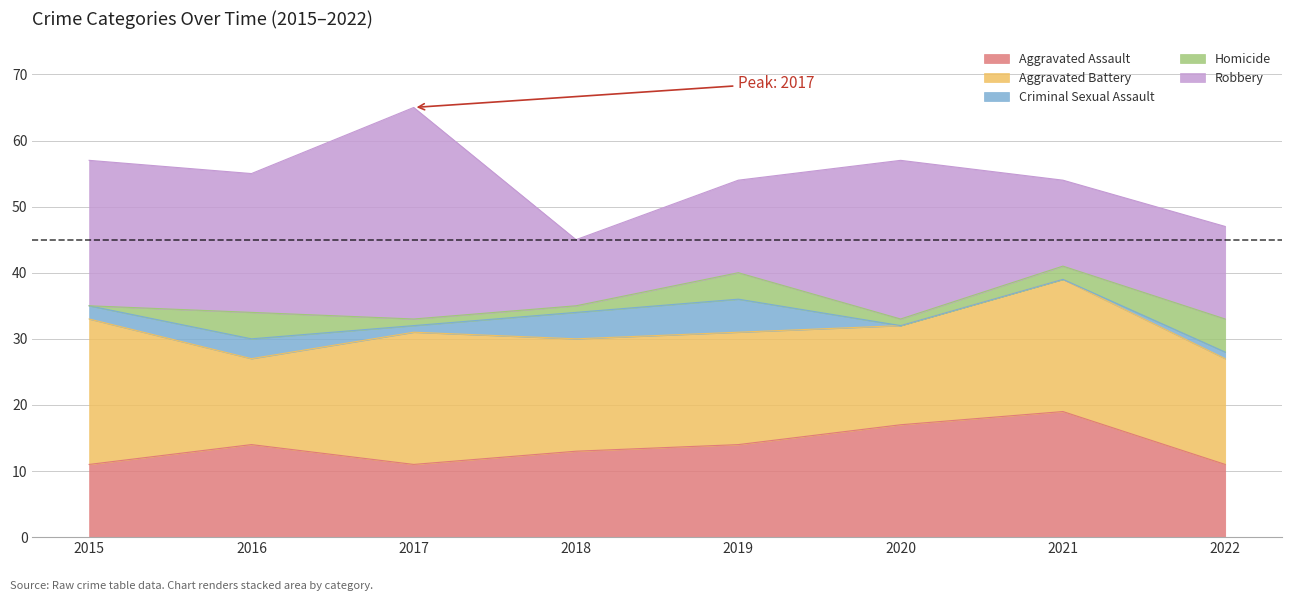

True or false: Homicide has a value of 0 at 2017.

False